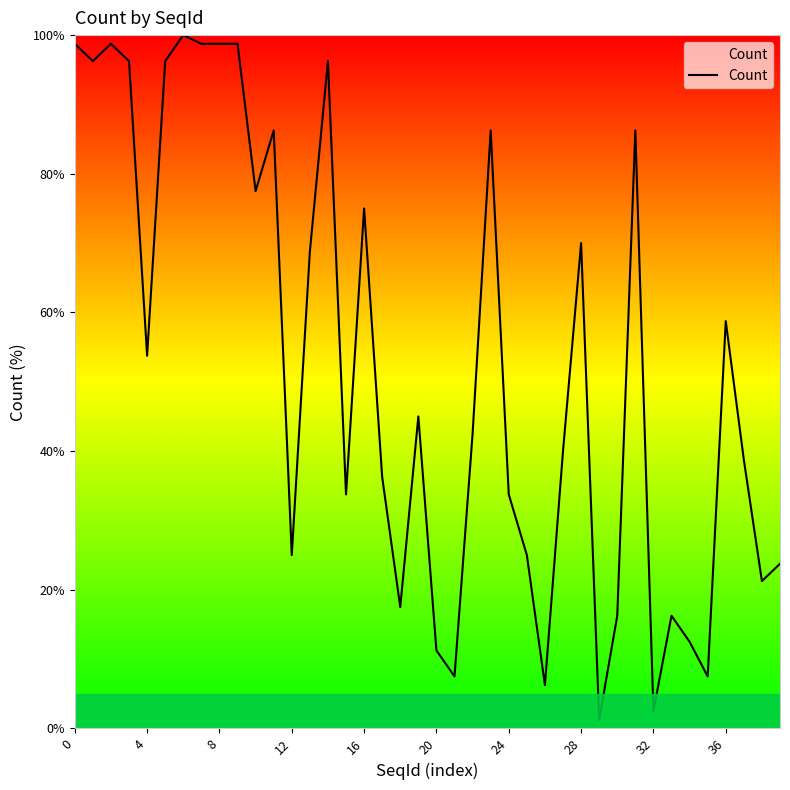

What is the maximum value shown in the chart?

100.0